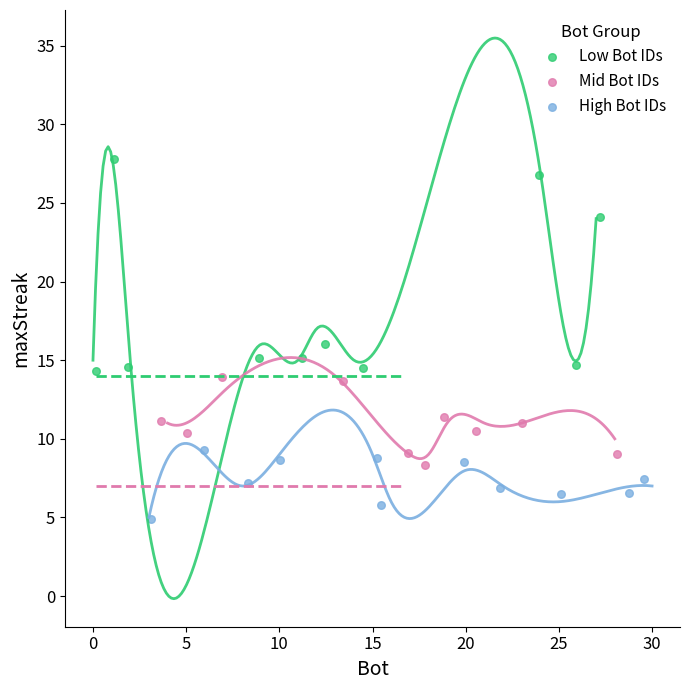

Which series has the widest spread of Y values?

Low Bot IDs